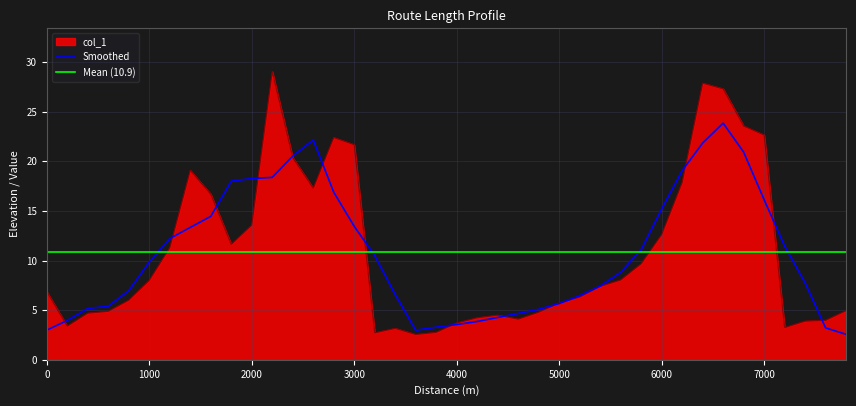

What is the change in value from 0 to 2000?

+6.7